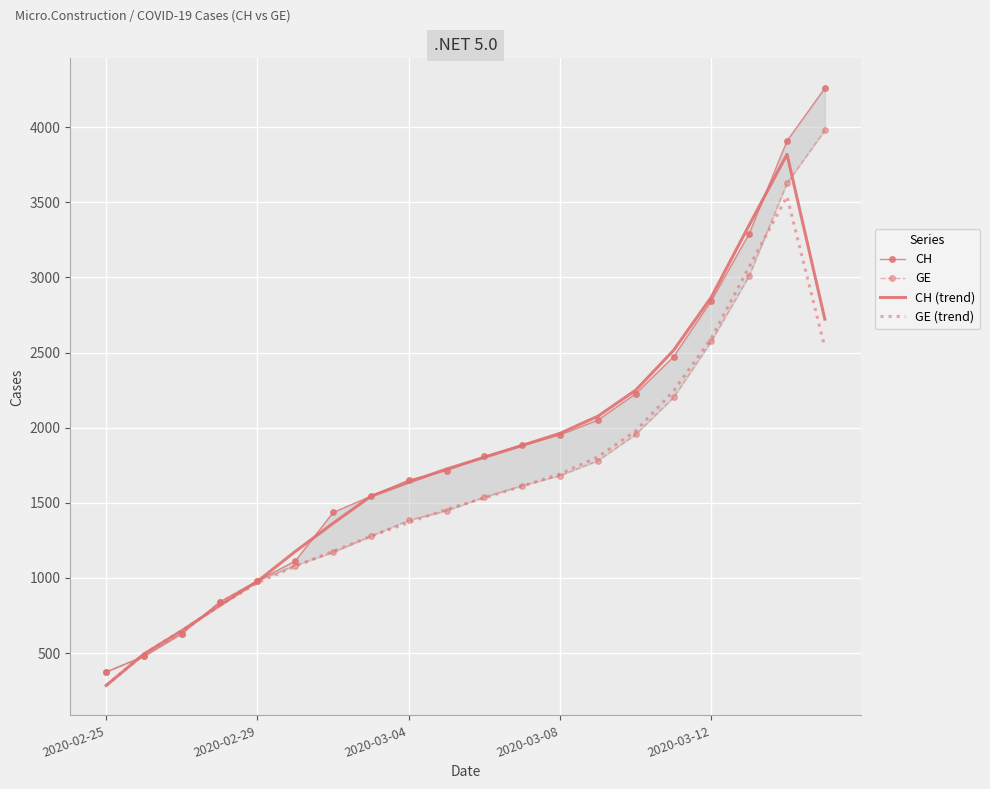

At which label does GE (trend) reach its minimum?

2020-02-25